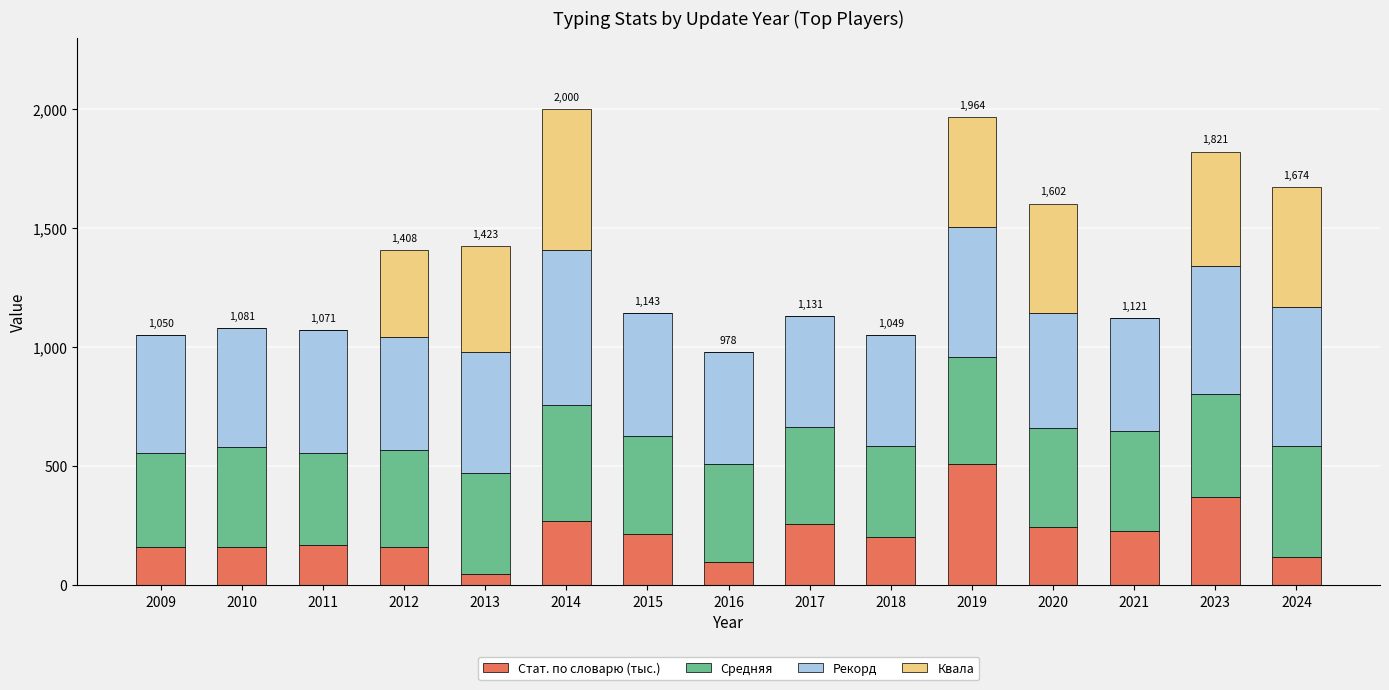

Are the bars grouped side by side (vs. stacked)?

No